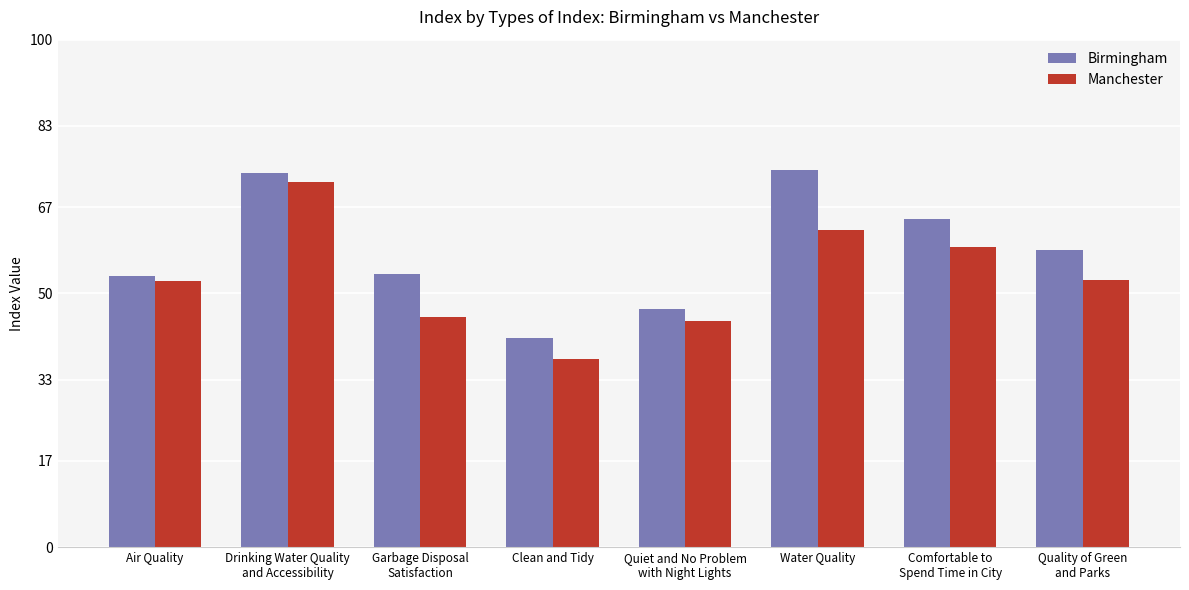

What is the sum of all Manchester values?

425.6